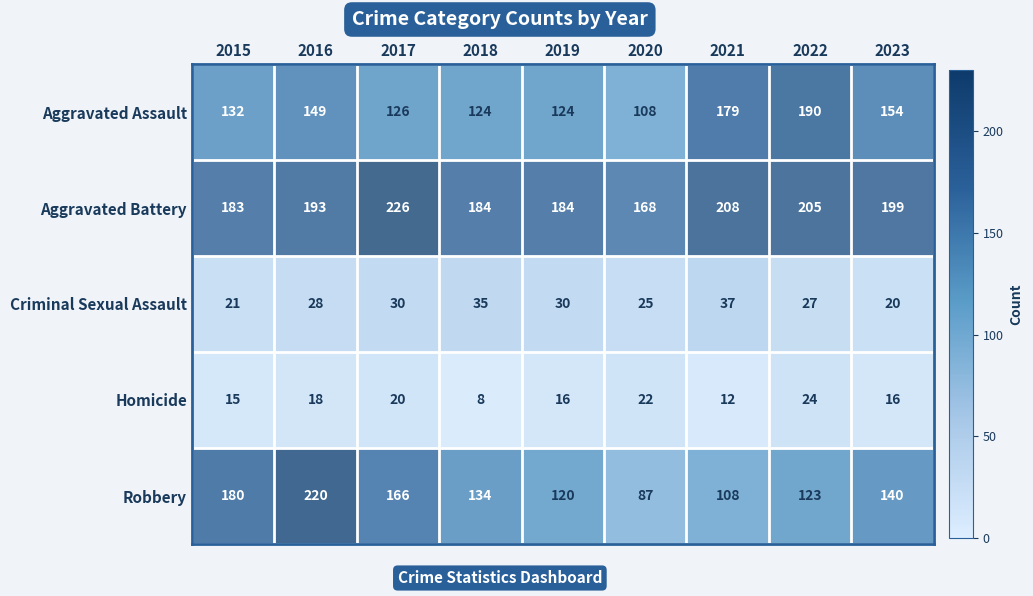

Is it true that Aggravated Battery equals 109 at 2020?

False